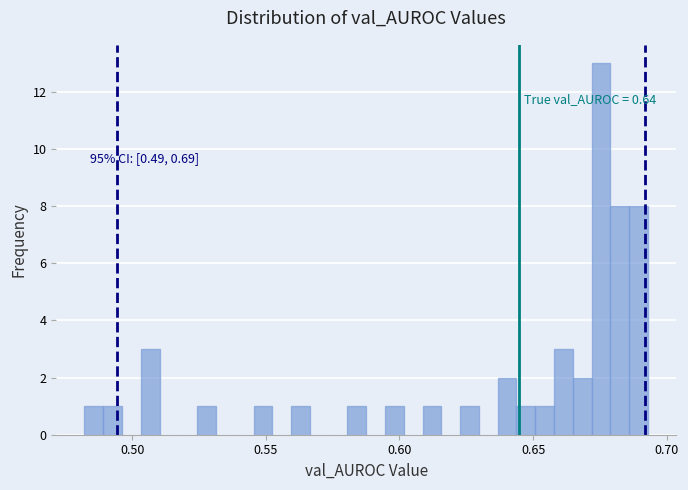

Read against the x-axis, roughly where is the centre of the tallest bar?

0.675